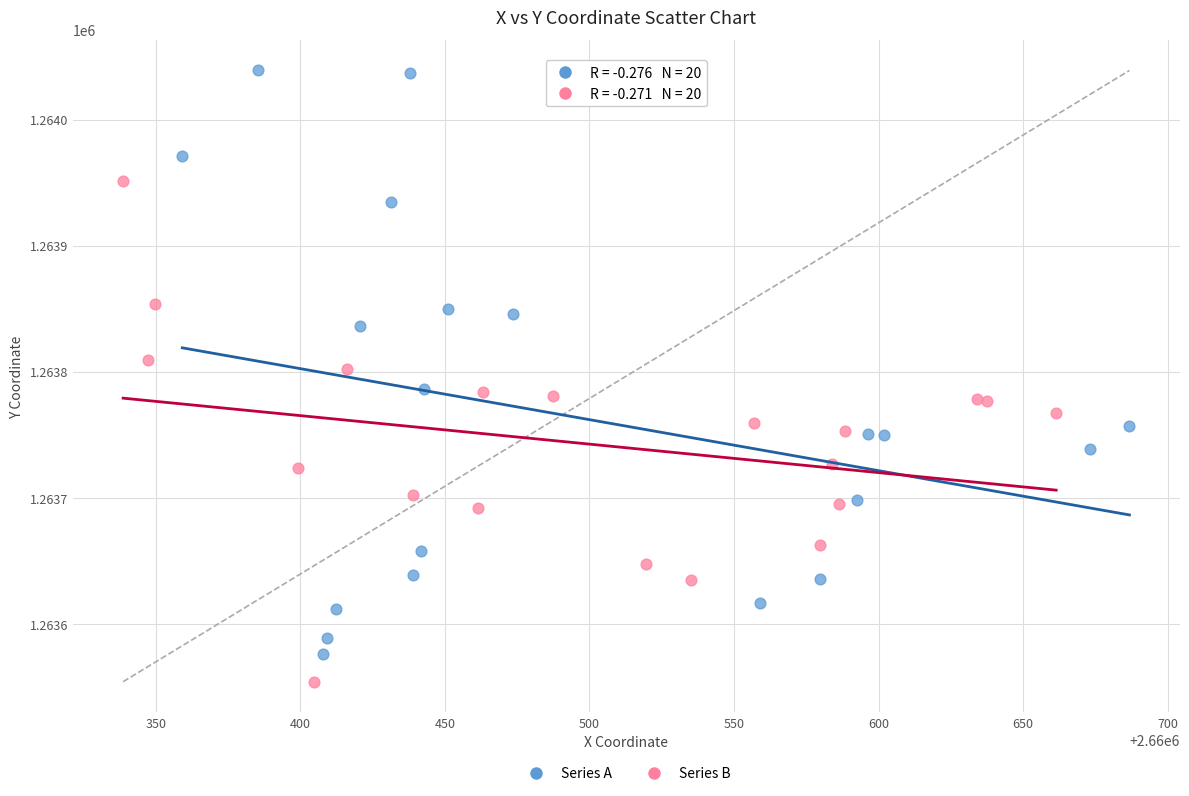

Which series reaches the minimum Y coordinate?

Series B